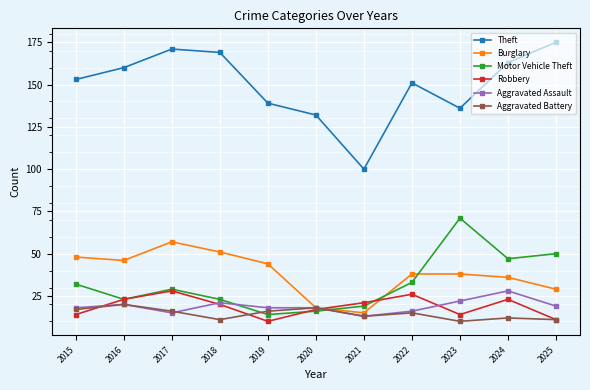

Is the value of Theft at 2017 greater than the value of Motor Vehicle Theft at 2025?

Yes